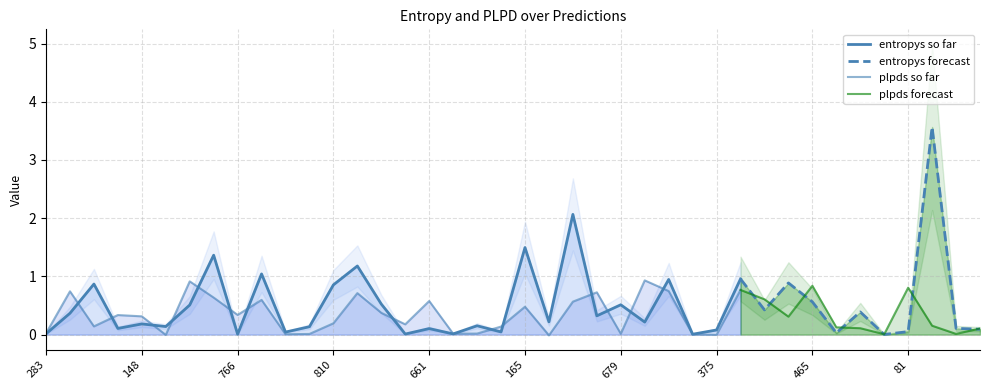

Rank the series at 190 from lowest to highest value.

plpds, entropys